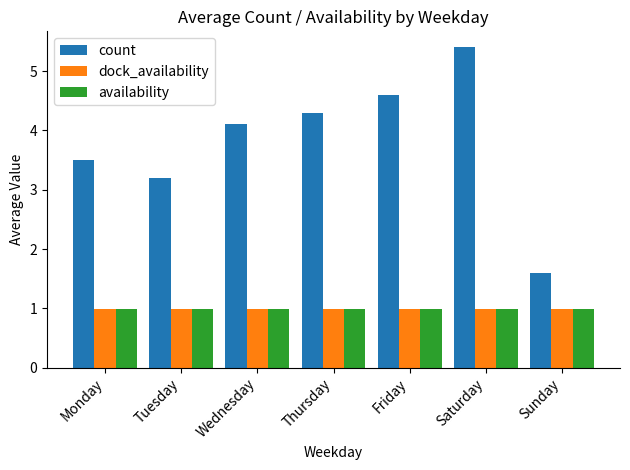

What is the greatest value displayed?

5.4